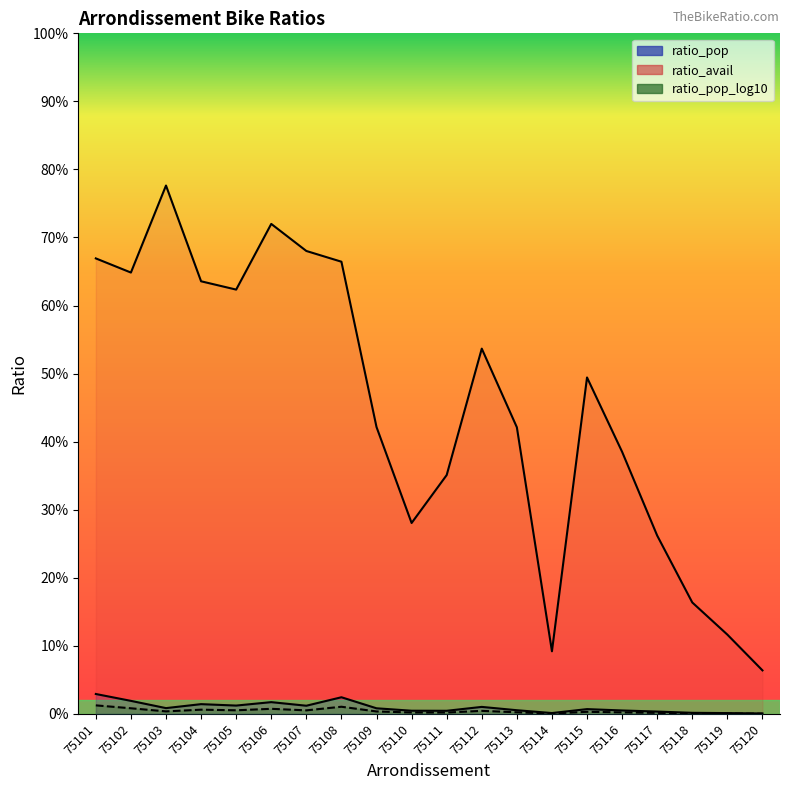

List the series in order of their peak value, highest first.

ratio_avail, ratio_pop, ratio_pop_log10